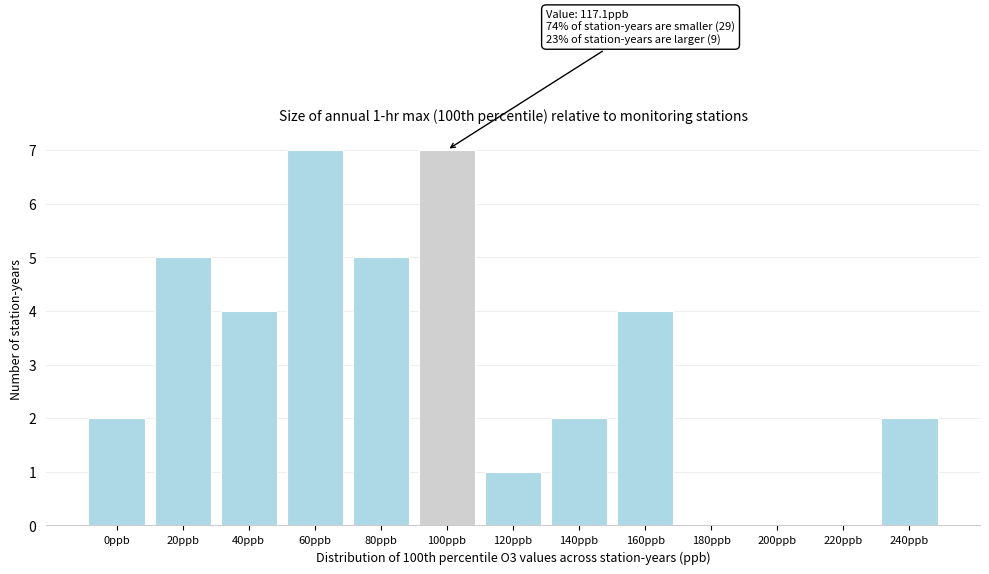

Reading left to right, transcribe all the data shown in this chart.

0ppb=2	20ppb=5	40ppb=4	60ppb=7	80ppb=5	100ppb=7	120ppb=1	140ppb=2	160ppb=4	180ppb=0	200ppb=0	220ppb=0	240ppb=2